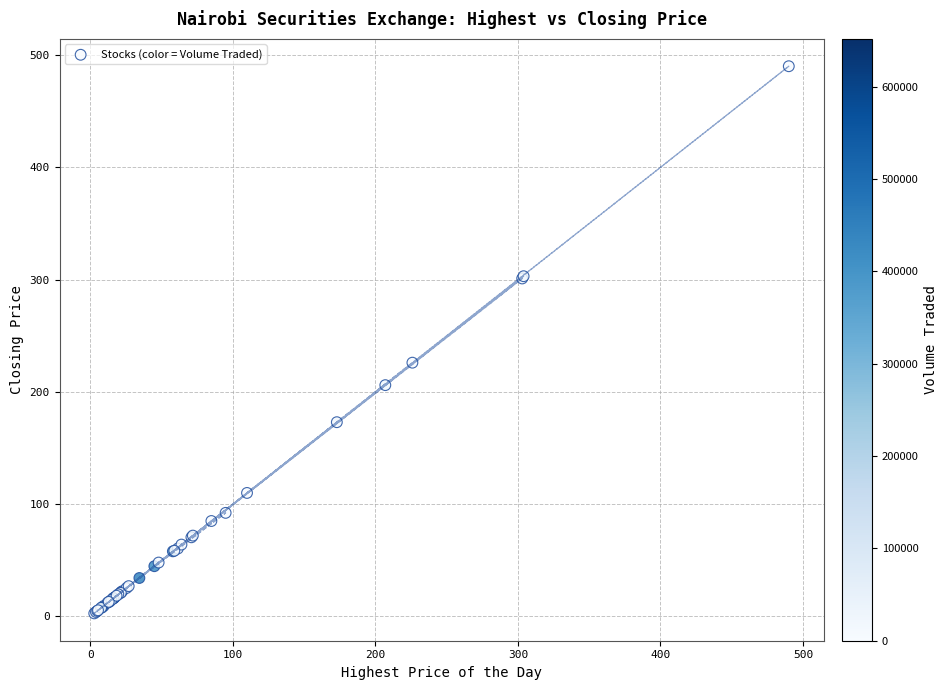

What Y value in the scatter plot is closest to 246?

226.0